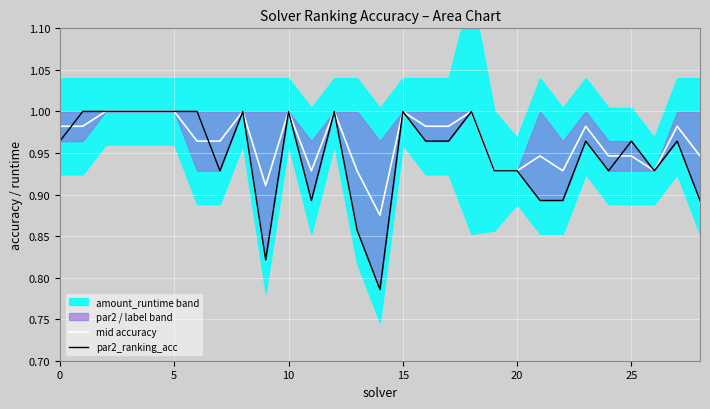

Where is mid accuracy nearest to the value 0?

14